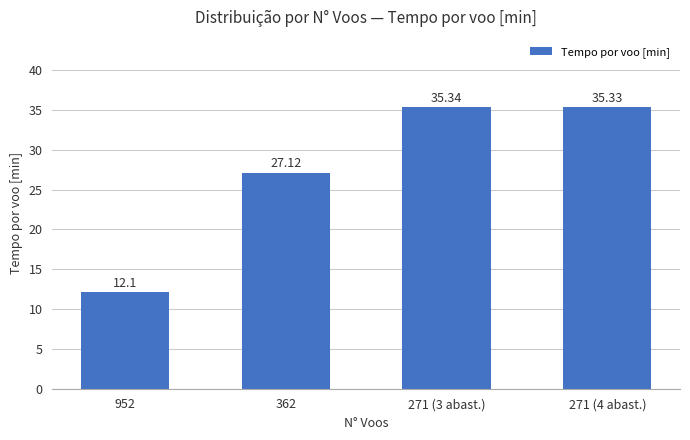

Which label corresponds to the smallest value in the chart?

952